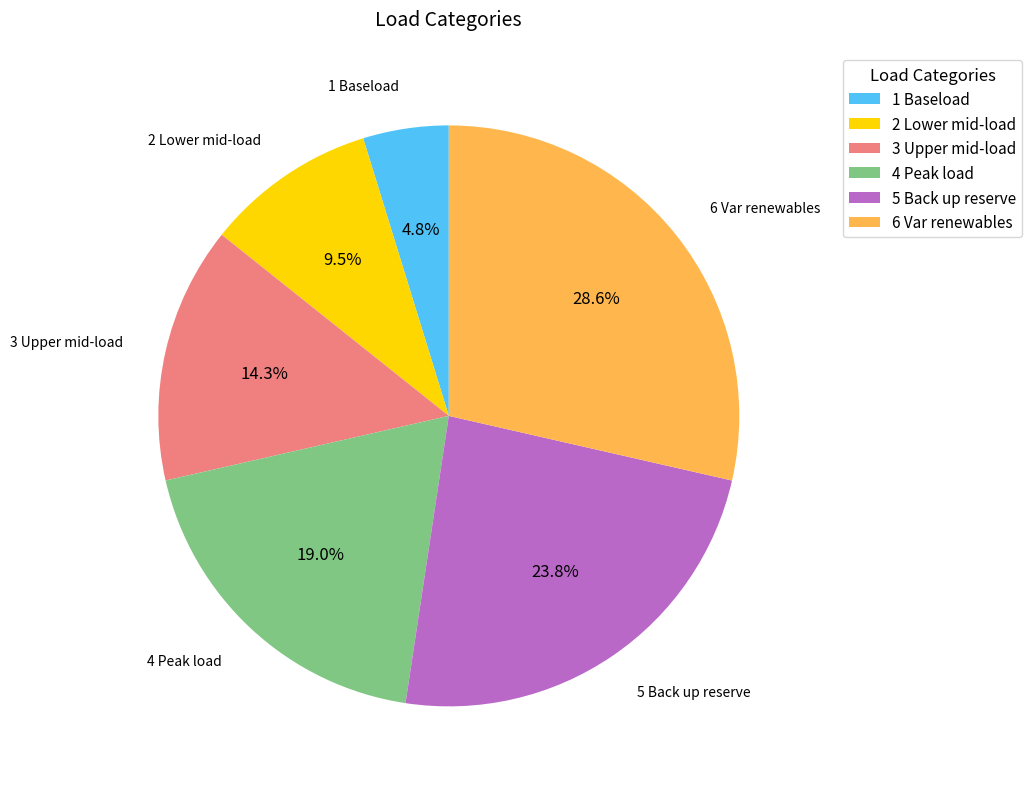

What percentage is the 6 Var renewables slice, to the nearest percent?

29%